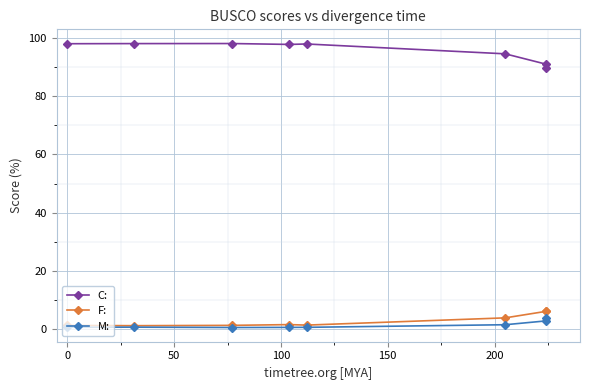

True or false: F: and C: cross at least once.

False